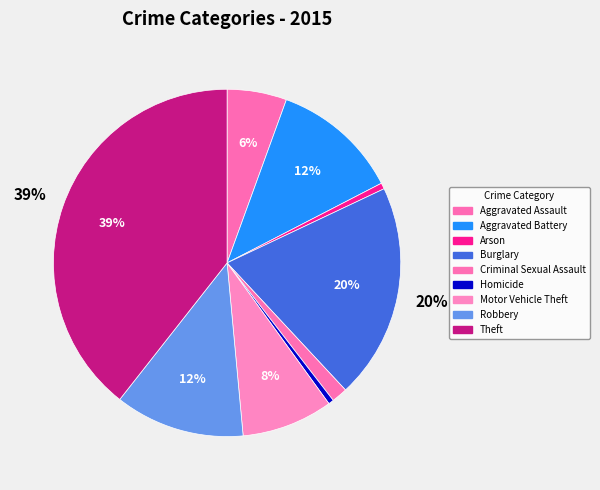

To the nearest percent, what percentage of the pie is Aggravated Battery?

12%